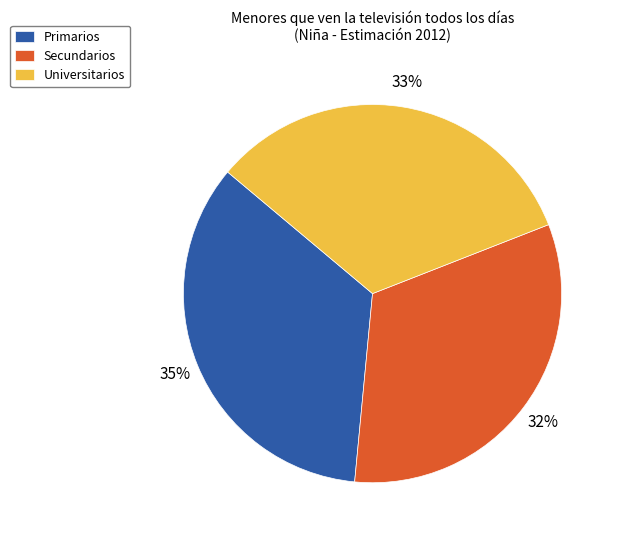

To the nearest percent, what portion does Secundarios represent?

32%